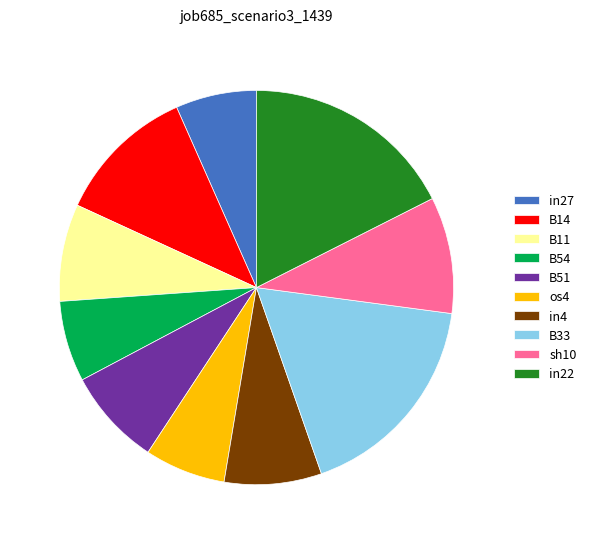

True or false: in22 accounts for 18% of the total.

True